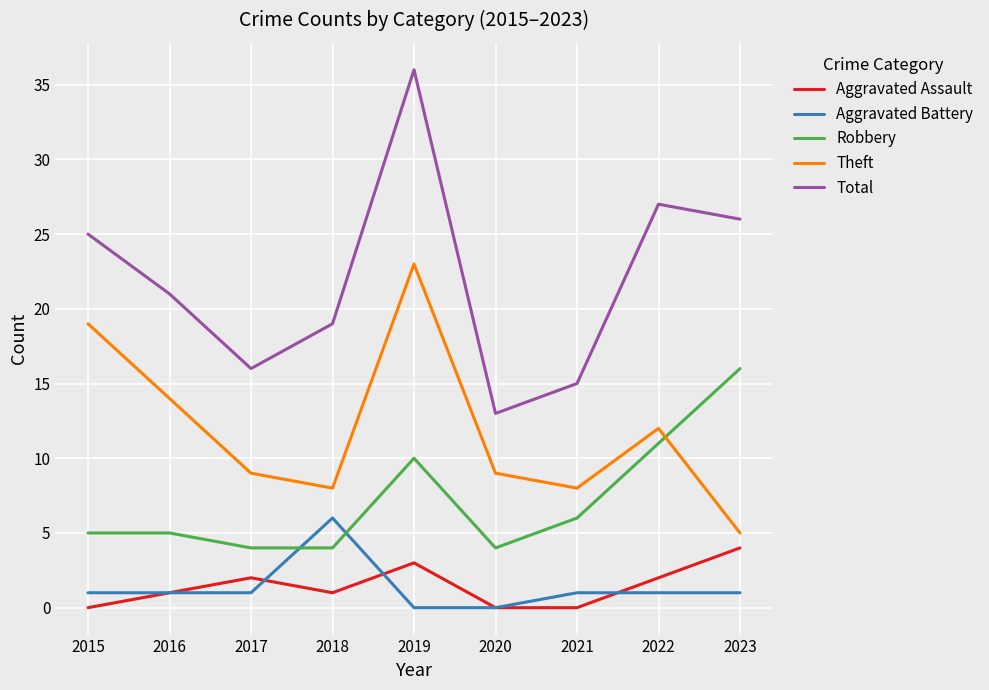

True or false: Aggravated Battery and Total intersect in this chart.

False